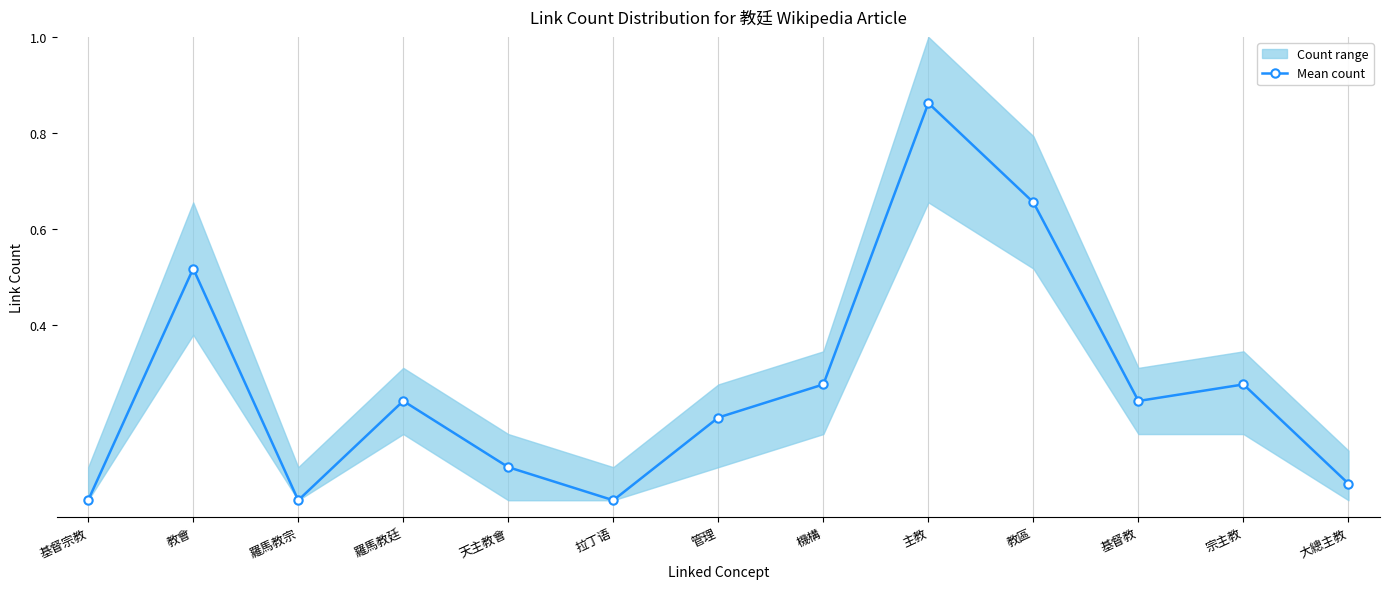

Which label corresponds to the smallest value in the chart?

基督宗教